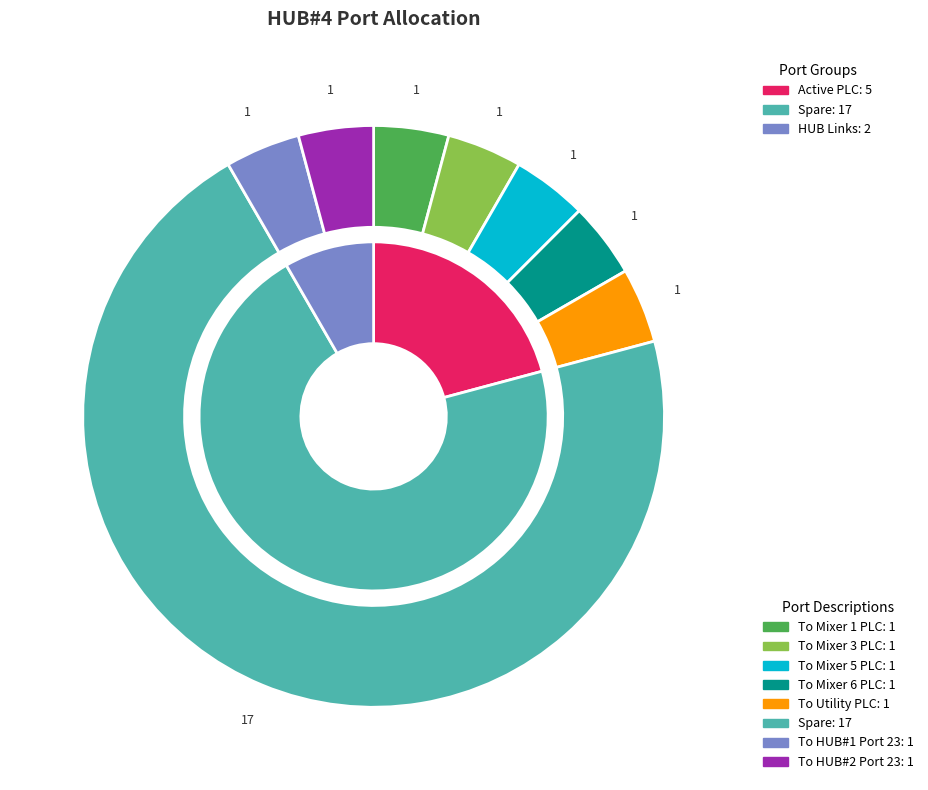

What is the ratio of the value at To Utility PLC to the value at To Mixer 5 PLC?

1.0